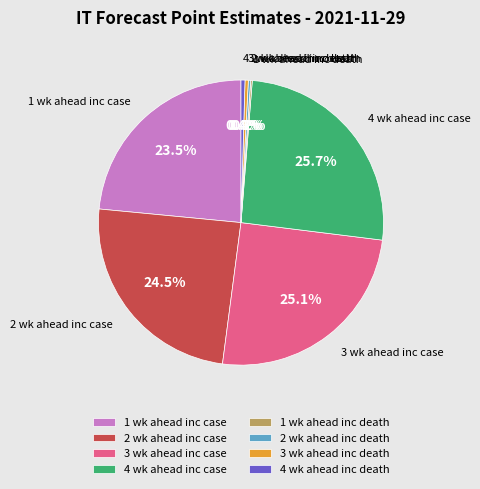

Does 3 wk ahead inc death account for over 50% of the chart?

No